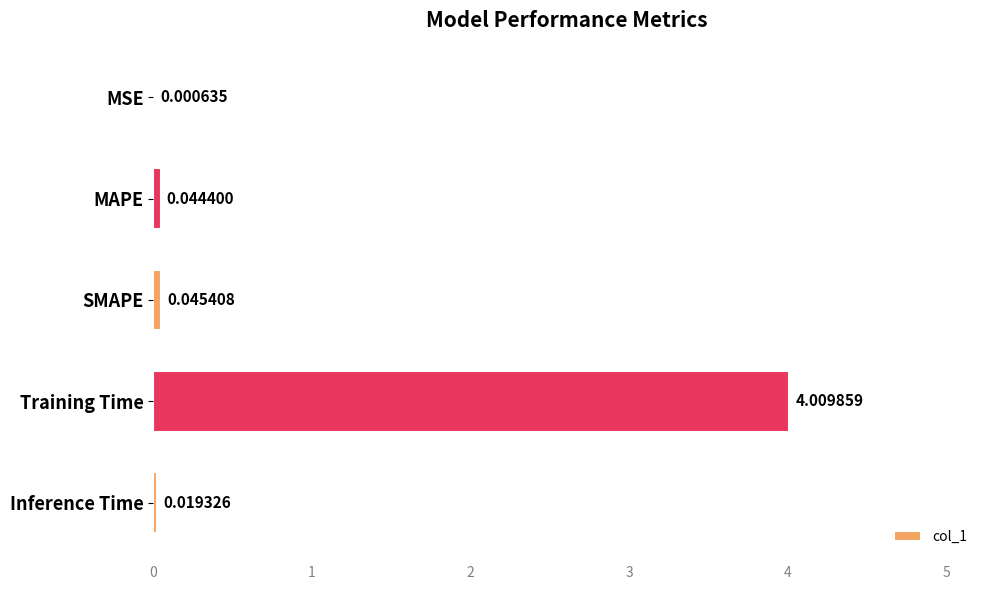

Which has a higher value, SMAPE or Inference Time?

SMAPE